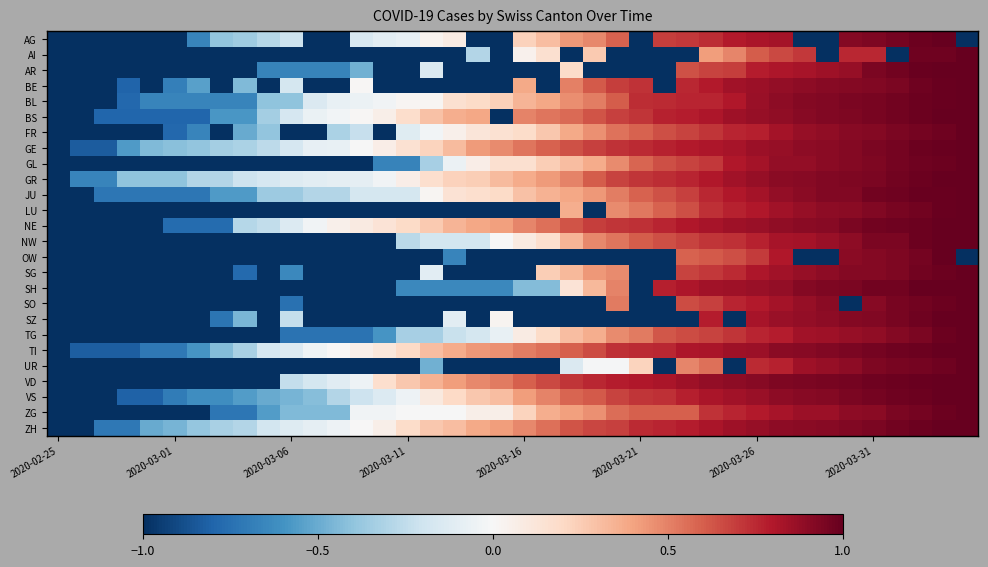

Reading left to right, transcribe all the data shown in this chart.

AG: -1.0	-1.0	-1.0	-1.0	-1.0	-1.0	-0.7	-0.4	-0.4	-0.3	-0.2	-1.0	-1.0	-0.2	-0.1	-0.1	0.0	0.1	-1.0	-1.0	0.2	0.3	0.4	0.5	0.6	-1.0	0.7	0.7	0.7	0.8	0.8	0.8	-1.0	-1.0	0.9	0.9	1.0	1.0	1.0	-1.0
AI: -1.0	-1.0	-1.0	-1.0	-1.0	-1.0	-1.0	-1.0	-1.0	-1.0	-1.0	-1.0	-1.0	-1.0	-1.0	-1.0	-1.0	-1.0	-0.3	-1.0	0.0	0.2	-1.0	0.3	-1.0	-1.0	-1.0	-1.0	0.4	0.5	0.6	0.7	0.7	-1.0	0.8	0.8	-1.0	1.0	1.0	1.0
AR: -1.0	-1.0	-1.0	-1.0	-1.0	-1.0	-1.0	-1.0	-1.0	-0.7	-0.7	-0.7	-0.7	-0.5	-1.0	-1.0	-0.1	-1.0	-1.0	-1.0	-1.0	-1.0	0.2	-1.0	-1.0	-1.0	-1.0	0.6	0.7	0.7	0.8	0.8	0.8	0.9	0.9	0.9	1.0	1.0	1.0	1.0
BE: -1.0	-1.0	-1.0	-0.8	-1.0	-0.7	-0.5	-1.0	-0.4	-1.0	-0.2	-1.0	-1.0	0.0	-1.0	-1.0	-1.0	-1.0	-1.0	-1.0	0.4	-1.0	0.5	0.6	0.7	0.7	-1.0	0.8	0.8	0.8	0.9	0.9	0.9	0.9	0.9	0.9	0.9	1.0	1.0	1.0
BL: -1.0	-1.0	-1.0	-0.8	-0.7	-0.7	-0.7	-0.7	-0.7	-0.4	-0.4	-0.1	-0.1	-0.1	-0.0	0.0	0.0	0.2	0.2	0.2	0.3	0.4	0.5	0.5	0.6	0.7	0.7	0.8	0.8	0.8	0.9	0.9	0.9	0.9	0.9	1.0	1.0	1.0	1.0	1.0
BS: -1.0	-1.0	-0.8	-0.8	-0.8	-0.8	-0.8	-0.6	-0.6	-0.3	-0.2	-0.1	-0.0	0.0	0.1	0.2	0.3	0.4	0.4	-1.0	0.5	0.5	0.6	0.6	0.7	0.7	0.8	0.8	0.8	0.8	0.9	0.9	0.9	0.9	0.9	1.0	1.0	1.0	1.0	1.0
FR: -1.0	-1.0	-1.0	-1.0	-1.0	-0.8	-0.7	-1.0	-0.5	-0.4	-1.0	-1.0	-0.3	-0.2	-1.0	-0.1	-0.0	0.1	0.1	0.1	0.2	0.3	0.4	0.5	0.5	0.6	0.6	0.7	0.7	0.8	0.8	0.8	0.9	0.9	0.9	0.9	0.9	1.0	1.0	1.0
GE: -1.0	-0.8	-0.8	-0.6	-0.4	-0.4	-0.4	-0.3	-0.3	-0.3	-0.2	-0.1	-0.1	-0.0	0.1	0.2	0.2	0.3	0.4	0.5	0.5	0.6	0.6	0.7	0.7	0.7	0.8	0.8	0.8	0.8	0.9	0.9	0.9	0.9	0.9	0.9	1.0	1.0	1.0	1.0
GL: -1.0	-1.0	-1.0	-1.0	-1.0	-1.0	-1.0	-1.0	-1.0	-1.0	-1.0	-1.0	-1.0	-1.0	-0.7	-0.7	-0.3	-0.1	0.1	0.2	0.2	0.2	0.3	0.4	0.5	0.6	0.6	0.7	0.7	0.8	0.8	0.9	0.9	0.9	0.9	0.9	1.0	1.0	1.0	1.0
GR: -1.0	-0.7	-0.7	-0.4	-0.4	-0.4	-0.3	-0.3	-0.2	-0.2	-0.1	-0.1	-0.1	-0.1	-0.0	0.1	0.2	0.2	0.2	0.3	0.4	0.4	0.5	0.6	0.7	0.7	0.7	0.8	0.8	0.8	0.9	0.9	0.9	0.9	0.9	0.9	1.0	1.0	1.0	1.0
JU: -1.0	-1.0	-0.7	-0.7	-0.7	-0.7	-0.7	-0.6	-0.6	-0.4	-0.4	-0.3	-0.3	-0.2	-0.2	-0.2	0.0	0.1	0.2	0.2	0.3	0.3	0.4	0.4	0.5	0.6	0.6	0.7	0.8	0.8	0.8	0.9	0.9	0.9	0.9	1.0	1.0	1.0	1.0	1.0
LU: -1.0	-1.0	-1.0	-1.0	-1.0	-1.0	-1.0	-1.0	-1.0	-1.0	-1.0	-1.0	-1.0	-1.0	-1.0	-1.0	-1.0	-1.0	-1.0	-1.0	-1.0	-1.0	0.4	-1.0	0.5	0.5	0.6	0.6	0.7	0.8	0.8	0.8	0.9	0.9	0.9	0.9	0.9	1.0	1.0	1.0
NE: -1.0	-1.0	-1.0	-1.0	-1.0	-0.8	-0.8	-0.8	-0.3	-0.2	-0.1	-0.0	0.1	0.1	0.1	0.2	0.3	0.3	0.4	0.4	0.5	0.6	0.6	0.7	0.7	0.7	0.8	0.8	0.8	0.8	0.9	0.9	0.9	0.9	0.9	1.0	1.0	1.0	1.0	1.0
NW: -1.0	-1.0	-1.0	-1.0	-1.0	-1.0	-1.0	-1.0	-1.0	-1.0	-1.0	-1.0	-1.0	-1.0	-1.0	-0.3	-0.2	-0.2	-0.2	0.0	0.1	0.2	0.3	0.5	0.5	0.6	0.6	0.7	0.7	0.7	0.8	0.8	0.8	0.9	0.9	0.9	0.9	1.0	1.0	1.0
OW: -1.0	-1.0	-1.0	-1.0	-1.0	-1.0	-1.0	-1.0	-1.0	-1.0	-1.0	-1.0	-1.0	-1.0	-1.0	-1.0	-1.0	-0.7	-1.0	-1.0	-1.0	-1.0	-1.0	-1.0	-1.0	-1.0	-1.0	0.6	0.6	0.6	0.7	0.8	-1.0	-1.0	0.9	0.9	0.9	1.0	1.0	-1.0
SG: -1.0	-1.0	-1.0	-1.0	-1.0	-1.0	-1.0	-1.0	-0.8	-1.0	-0.6	-1.0	-1.0	-1.0	-1.0	-1.0	-0.1	-1.0	-1.0	-1.0	-1.0	0.2	0.3	0.4	0.5	-1.0	-1.0	0.7	0.7	0.7	0.8	0.8	0.9	0.9	0.9	0.9	0.9	1.0	1.0	1.0
SH: -1.0	-1.0	-1.0	-1.0	-1.0	-1.0	-1.0	-1.0	-1.0	-1.0	-1.0	-1.0	-1.0	-1.0	-1.0	-0.6	-0.6	-0.6	-0.6	-0.6	-0.4	-0.4	0.1	0.3	0.5	-1.0	0.8	0.8	0.8	0.9	0.9	0.9	0.9	0.9	0.9	1.0	1.0	1.0	1.0	1.0
SO: -1.0	-1.0	-1.0	-1.0	-1.0	-1.0	-1.0	-1.0	-1.0	-1.0	-0.7	-1.0	-1.0	-1.0	-1.0	-1.0	-1.0	-1.0	-1.0	-1.0	-1.0	-1.0	-1.0	-1.0	0.5	-1.0	-1.0	0.7	0.7	0.8	0.8	0.8	0.9	0.9	-1.0	0.9	0.9	1.0	1.0	1.0
SZ: -1.0	-1.0	-1.0	-1.0	-1.0	-1.0	-1.0	-0.7	-0.5	-1.0	-0.2	-1.0	-1.0	-1.0	-1.0	-1.0	-1.0	-0.1	-1.0	0.0	-1.0	-1.0	-1.0	-1.0	-1.0	-1.0	-1.0	-1.0	0.8	-1.0	0.8	0.9	0.9	0.9	0.9	0.9	0.9	1.0	1.0	1.0
TG: -1.0	-1.0	-1.0	-1.0	-1.0	-1.0	-1.0	-1.0	-1.0	-1.0	-0.7	-0.7	-0.7	-0.7	-0.6	-0.3	-0.3	-0.2	-0.2	-0.1	0.1	0.2	0.3	0.4	0.5	0.5	0.6	0.7	0.7	0.7	0.8	0.8	0.8	0.8	0.9	0.9	0.9	0.9	1.0	1.0
TI: -1.0	-0.8	-0.8	-0.8	-0.7	-0.7	-0.6	-0.4	-0.3	-0.2	-0.1	-0.0	0.0	0.1	0.1	0.2	0.3	0.4	0.4	0.5	0.5	0.6	0.6	0.7	0.7	0.7	0.8	0.8	0.8	0.8	0.9	0.9	0.9	0.9	0.9	1.0	1.0	1.0	1.0	1.0
UR: -1.0	-1.0	-1.0	-1.0	-1.0	-1.0	-1.0	-1.0	-1.0	-1.0	-1.0	-1.0	-1.0	-1.0	-1.0	-1.0	-0.5	-1.0	-1.0	-1.0	-1.0	-1.0	-0.1	-0.0	-0.0	0.2	-1.0	0.5	0.5	-1.0	0.7	0.8	0.9	0.9	0.9	0.9	0.9	1.0	1.0	1.0
VD: -1.0	-1.0	-1.0	-1.0	-1.0	-1.0	-1.0	-1.0	-1.0	-1.0	-0.2	-0.2	-0.1	-0.1	0.2	0.3	0.3	0.4	0.5	0.5	0.6	0.7	0.7	0.8	0.8	0.8	0.8	0.9	0.9	0.9	0.9	0.9	0.9	0.9	1.0	1.0	1.0	1.0	1.0	1.0
VS: -1.0	-1.0	-1.0	-0.8	-0.8	-0.7	-0.6	-0.6	-0.6	-0.5	-0.5	-0.4	-0.3	-0.2	-0.1	-0.1	0.1	0.2	0.3	0.3	0.4	0.5	0.6	0.6	0.7	0.7	0.7	0.8	0.8	0.8	0.9	0.9	0.9	0.9	0.9	1.0	1.0	1.0	1.0	1.0
ZG: -1.0	-1.0	-1.0	-1.0	-1.0	-1.0	-1.0	-0.7	-0.7	-0.6	-0.4	-0.4	-0.4	-0.0	-0.0	-0.0	-0.0	-0.0	0.1	0.1	0.2	0.4	0.4	0.5	0.6	0.6	0.6	0.6	0.7	0.8	0.8	0.8	0.9	0.9	0.9	0.9	0.9	1.0	1.0	1.0
ZH: -1.0	-1.0	-0.7	-0.7	-0.5	-0.5	-0.4	-0.3	-0.3	-0.2	-0.1	-0.1	-0.0	0.0	0.1	0.2	0.3	0.3	0.4	0.4	0.5	0.6	0.6	0.7	0.7	0.7	0.8	0.8	0.8	0.8	0.9	0.9	0.9	0.9	0.9	0.9	1.0	1.0	1.0	1.0